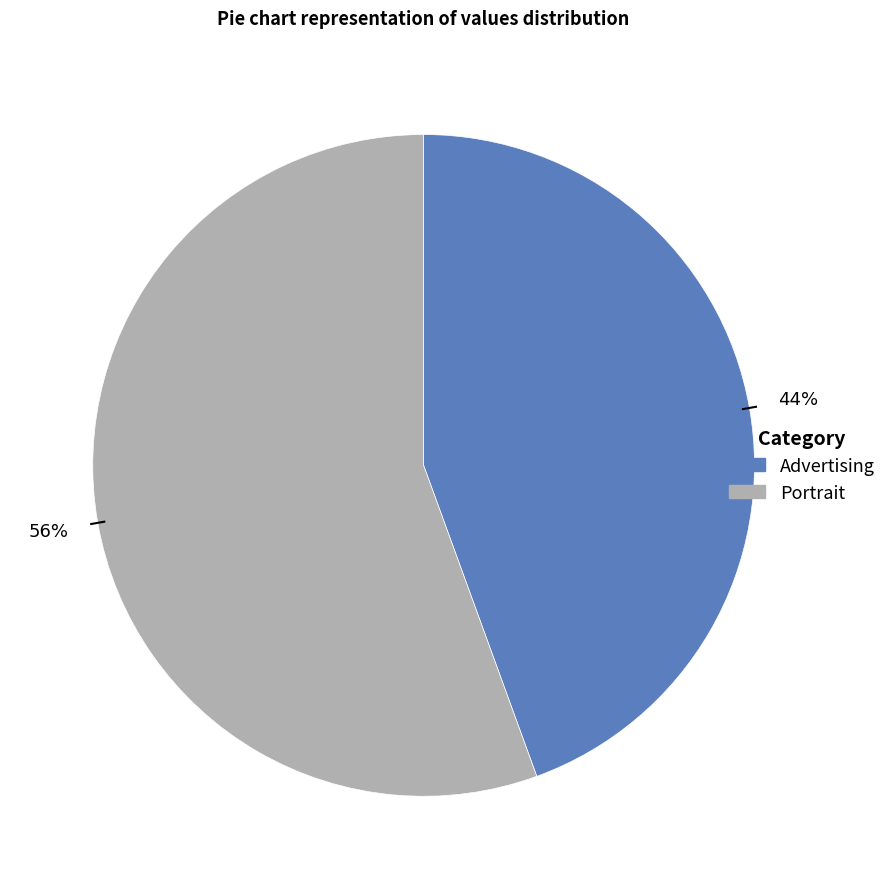

To the nearest percent, what percentage of the pie is Advertising?

44%